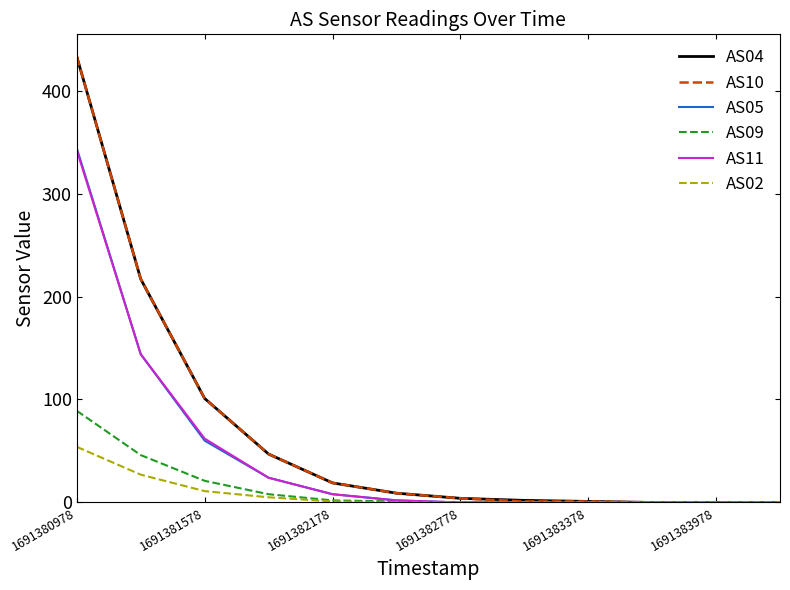

What is the maximum value shown in the chart?

433